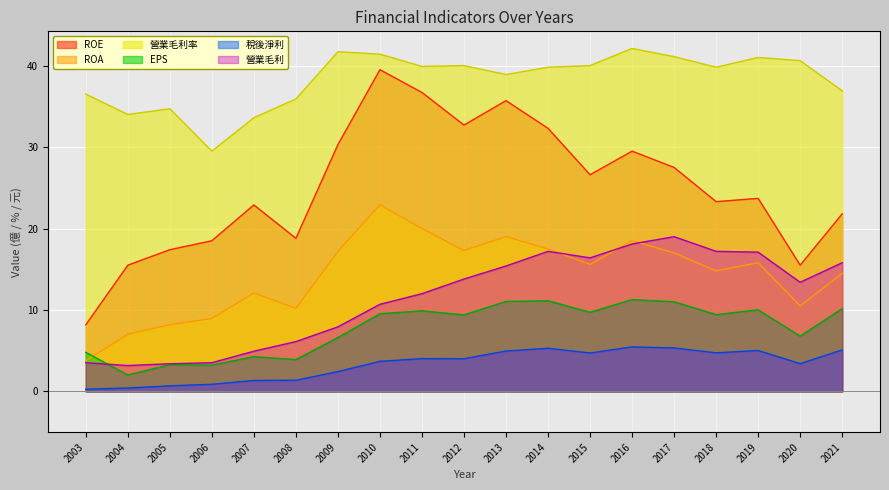

What is the difference between the highest and lowest values at 2015?

35.3